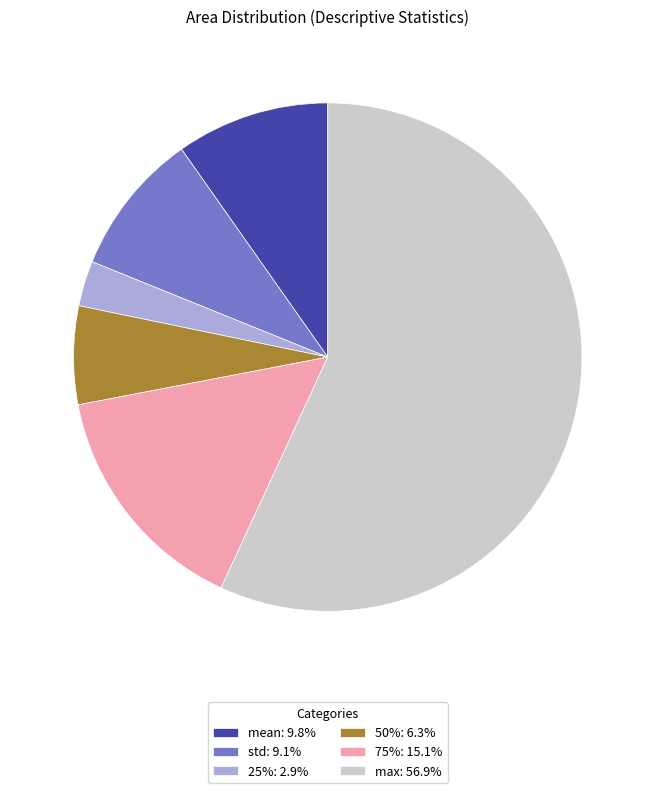

Is the sum of mean: 9.8% and std: 9.1% greater than half?

No